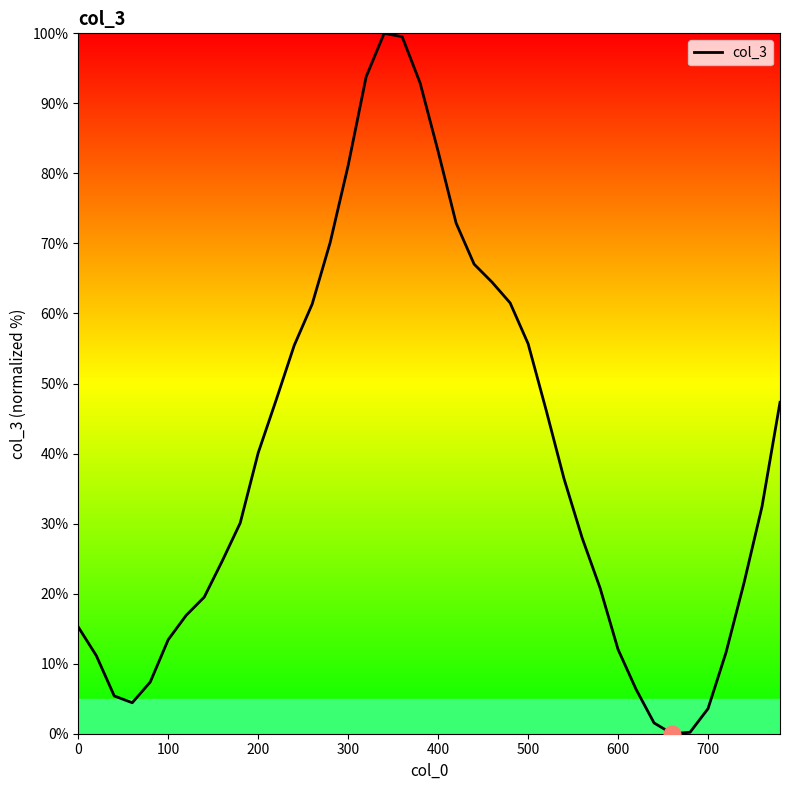

What is the difference between the maximum and minimum values?

100.0